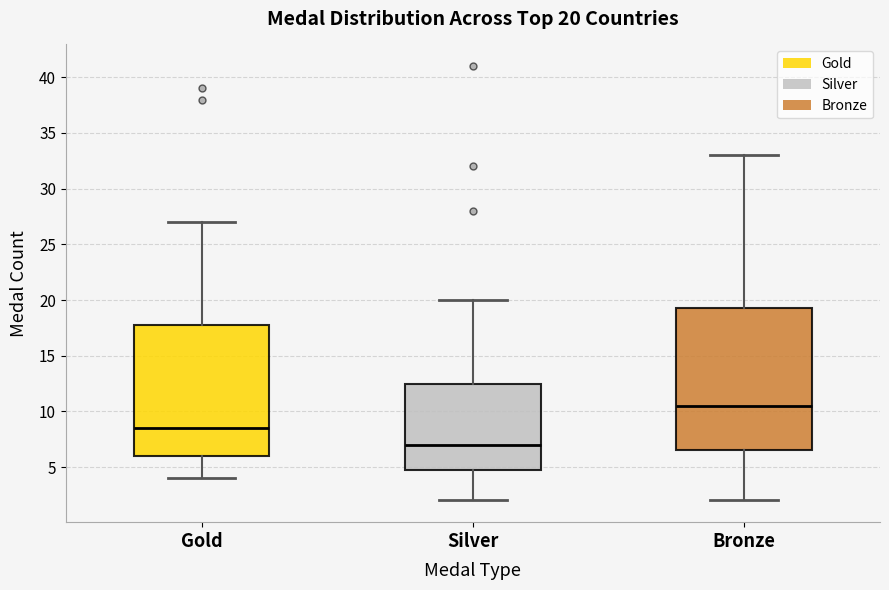

Comparing the boxes themselves (not the whiskers), which one is the tallest?

Bronze